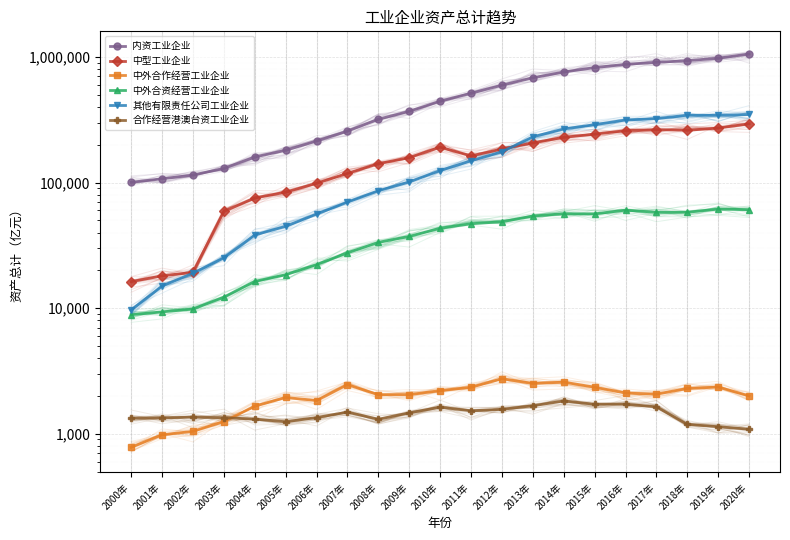

Between 2005年 and 2020年, which is larger?

2020年